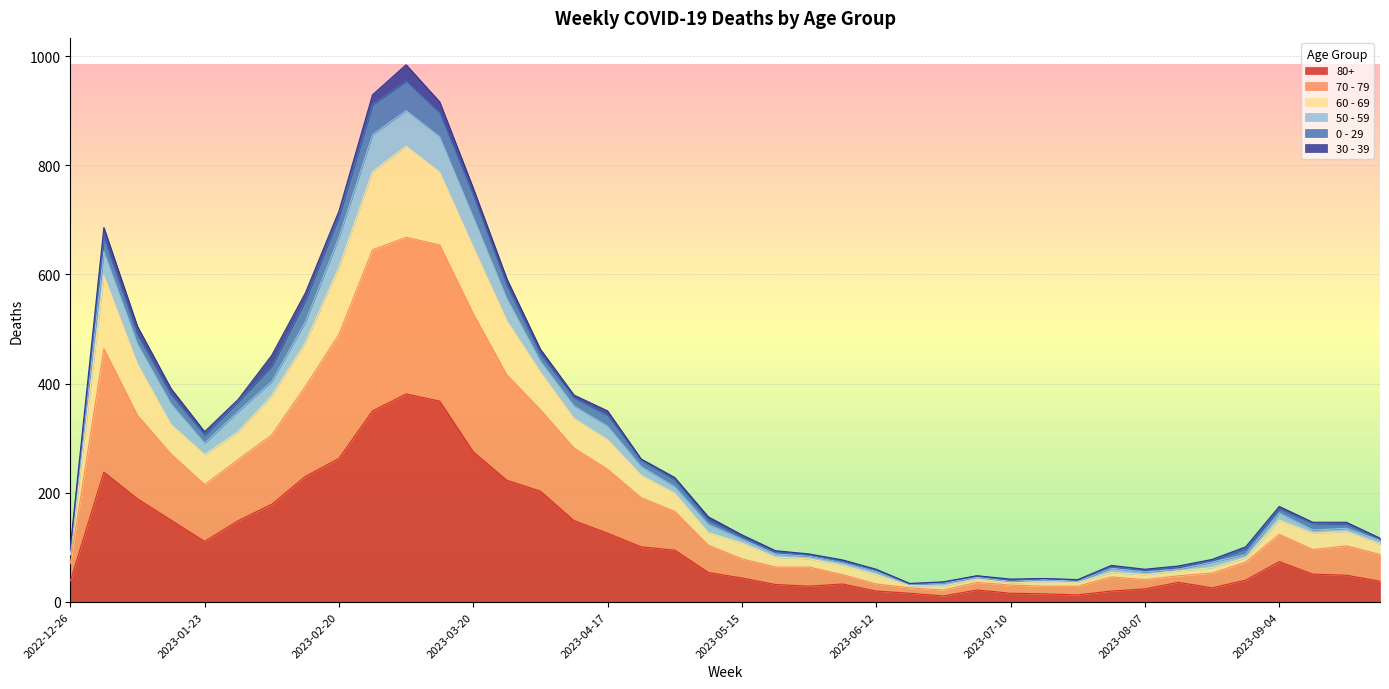

How many interior local valleys does the 80+ series have?

5